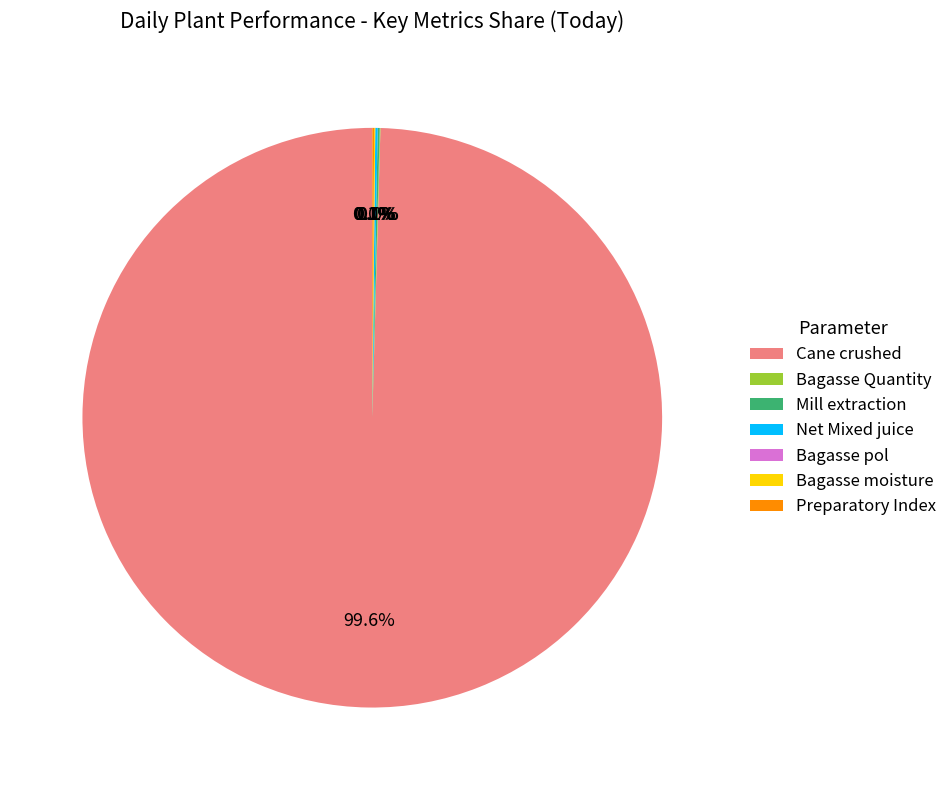

Which category has the biggest portion of the pie?

Cane crushed